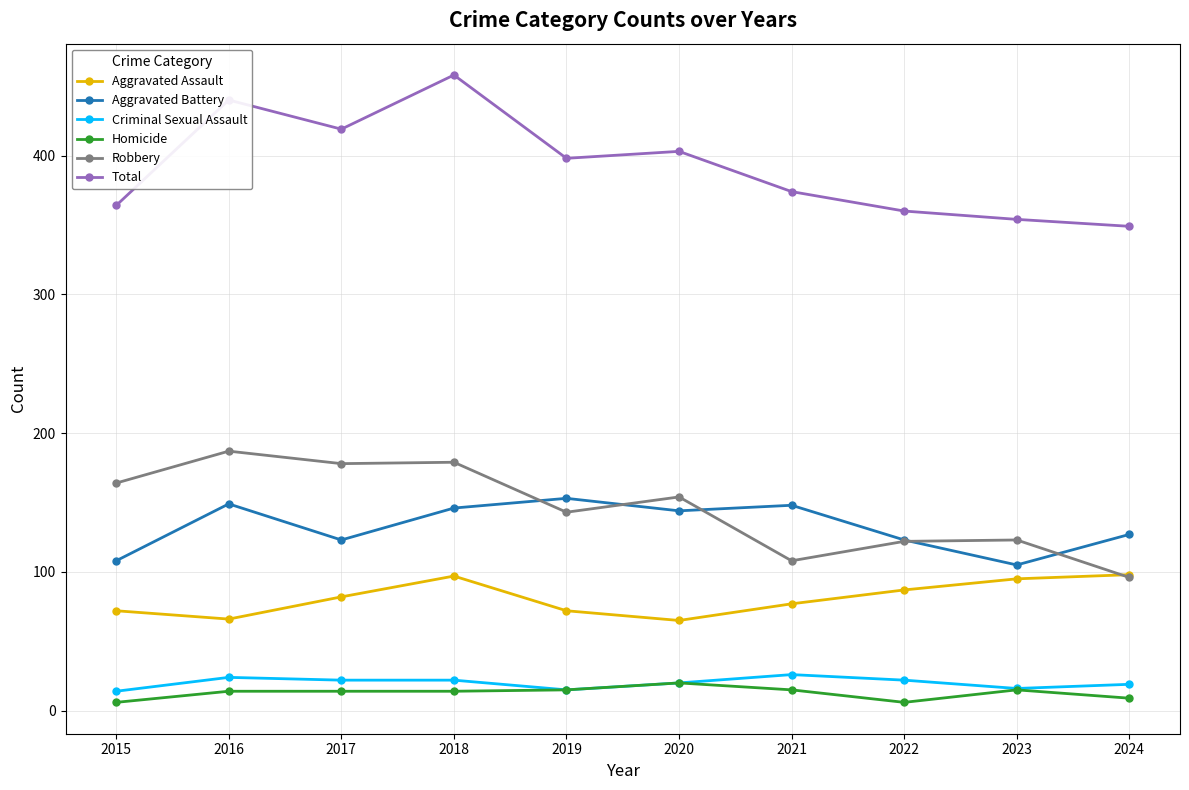

The Total series shows 76 at 2024. True or false?

False